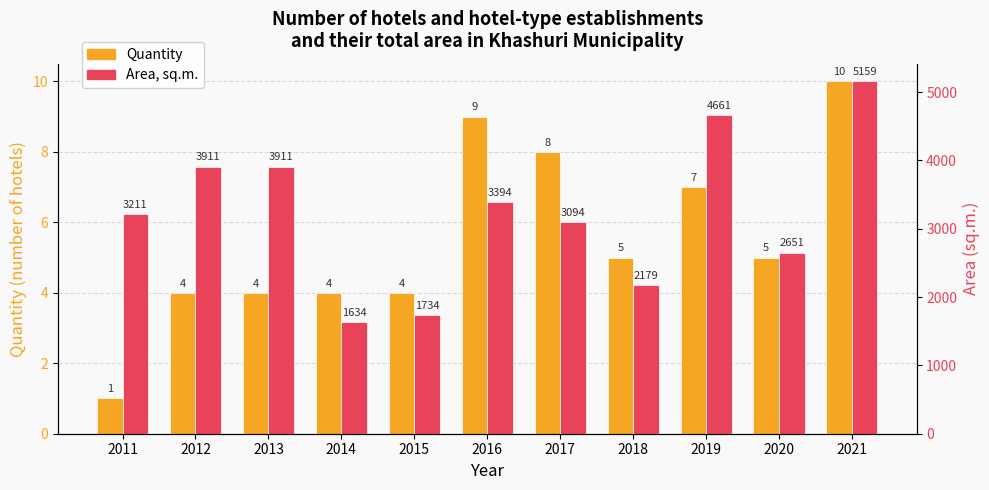

Is it true that Quantity equals 7 at 2019?

True